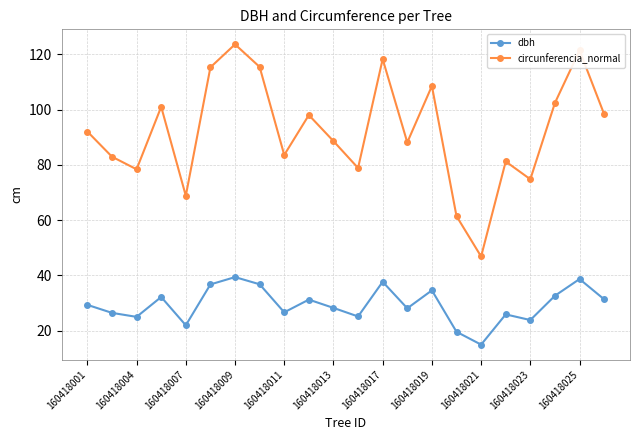

What is the maximum value shown in the chart?

123.6